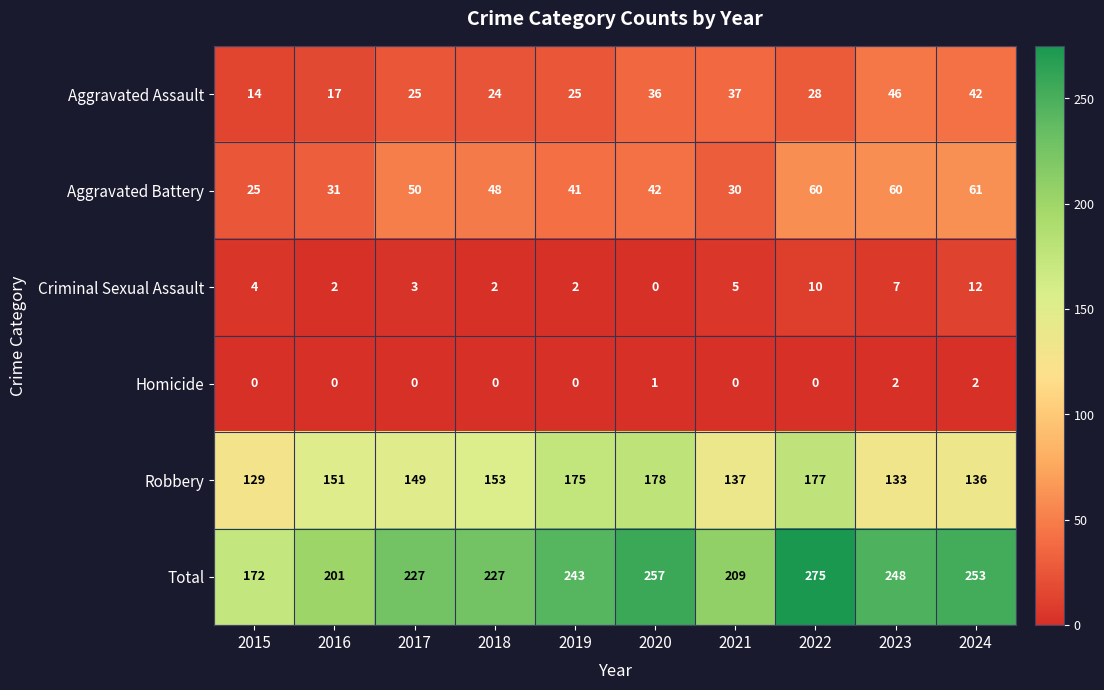

What is the difference between the Total values at 2017 and 2022?

48